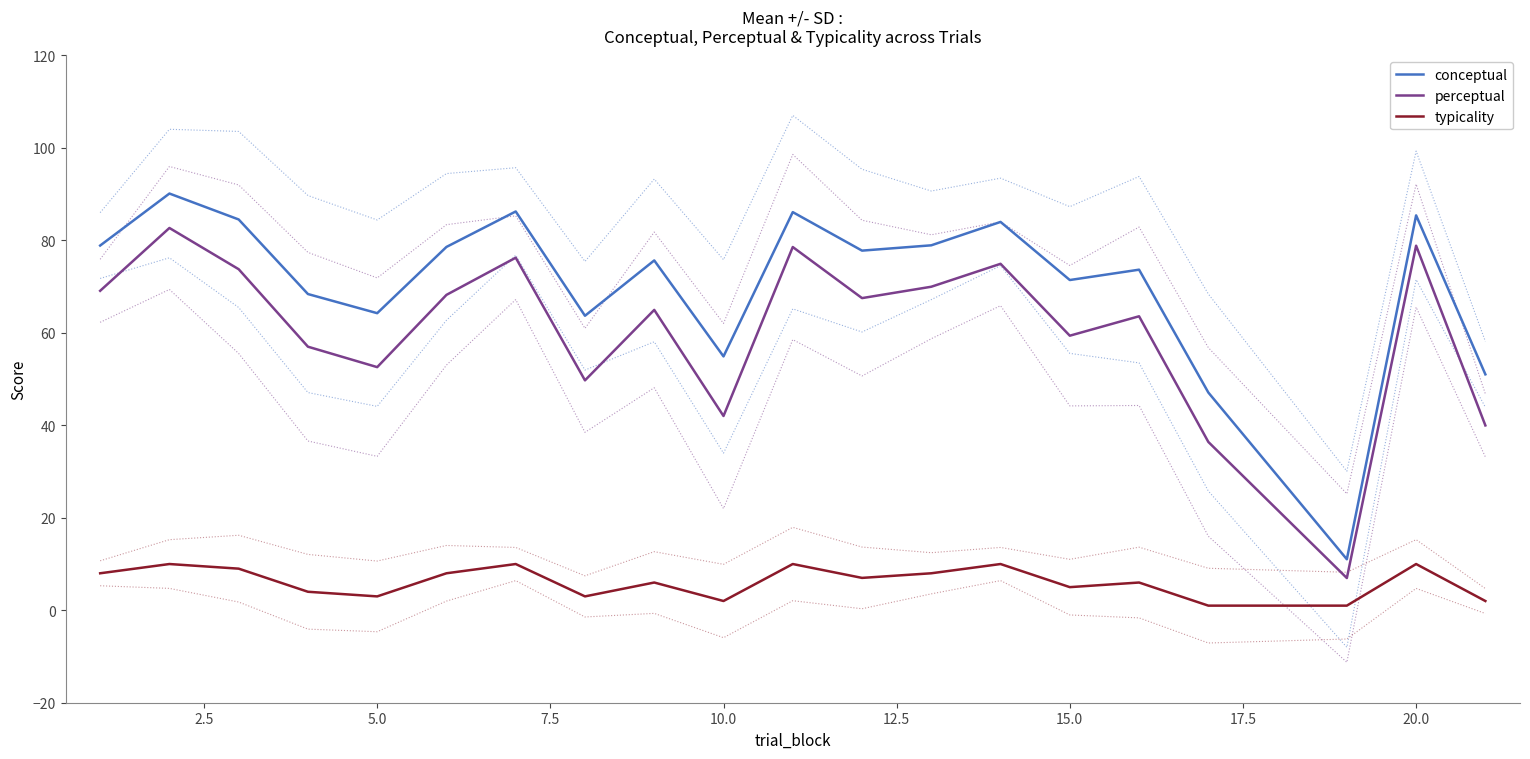

In perceptual, how many points are higher than both neighbors (excluding endpoints)?

7